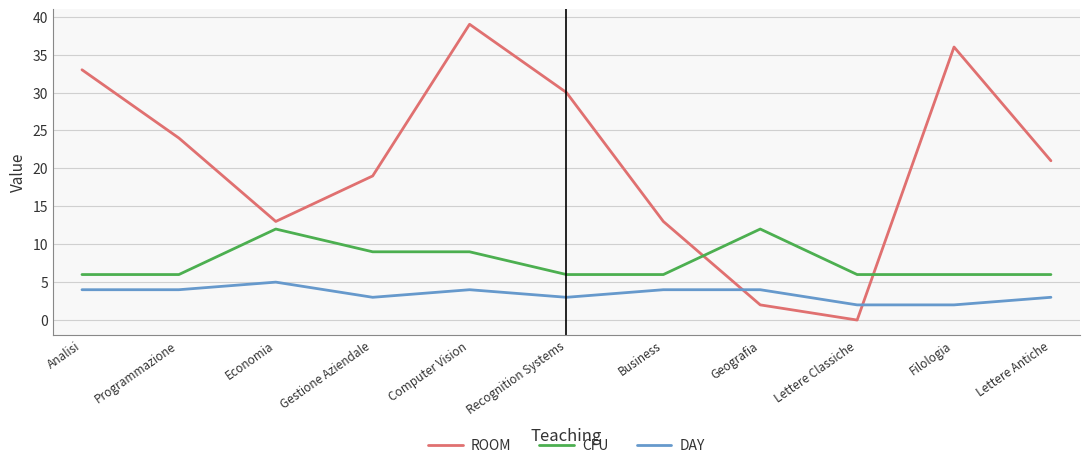

What is the difference between the maximum and second lowest values in the ROOM series?

37